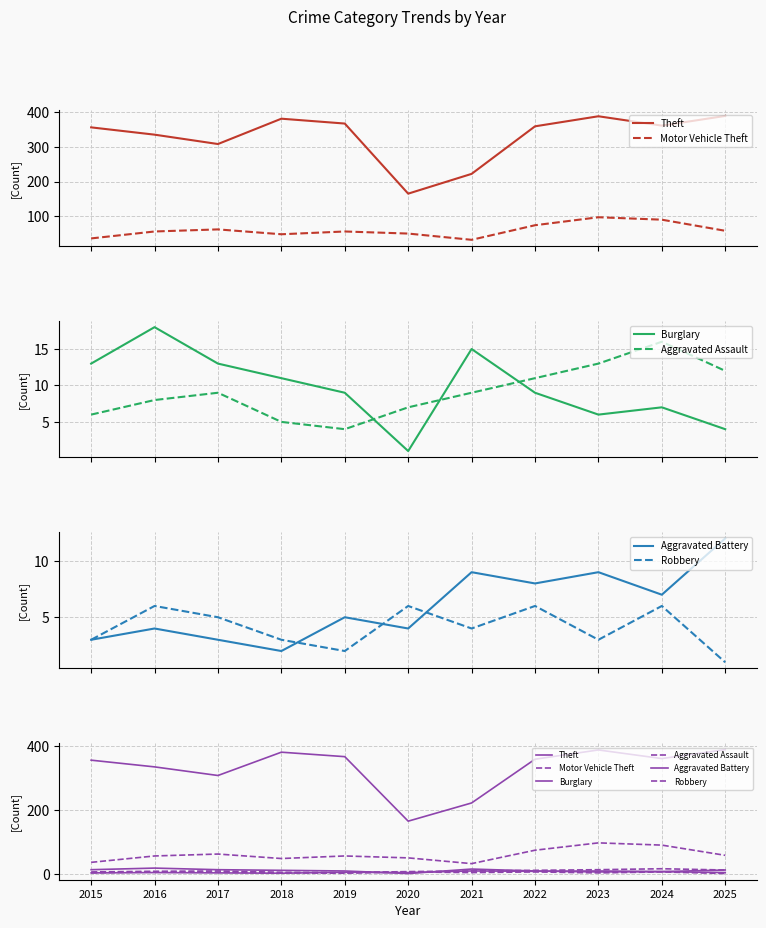

Which has a higher value, 2020 or 2021?

2021